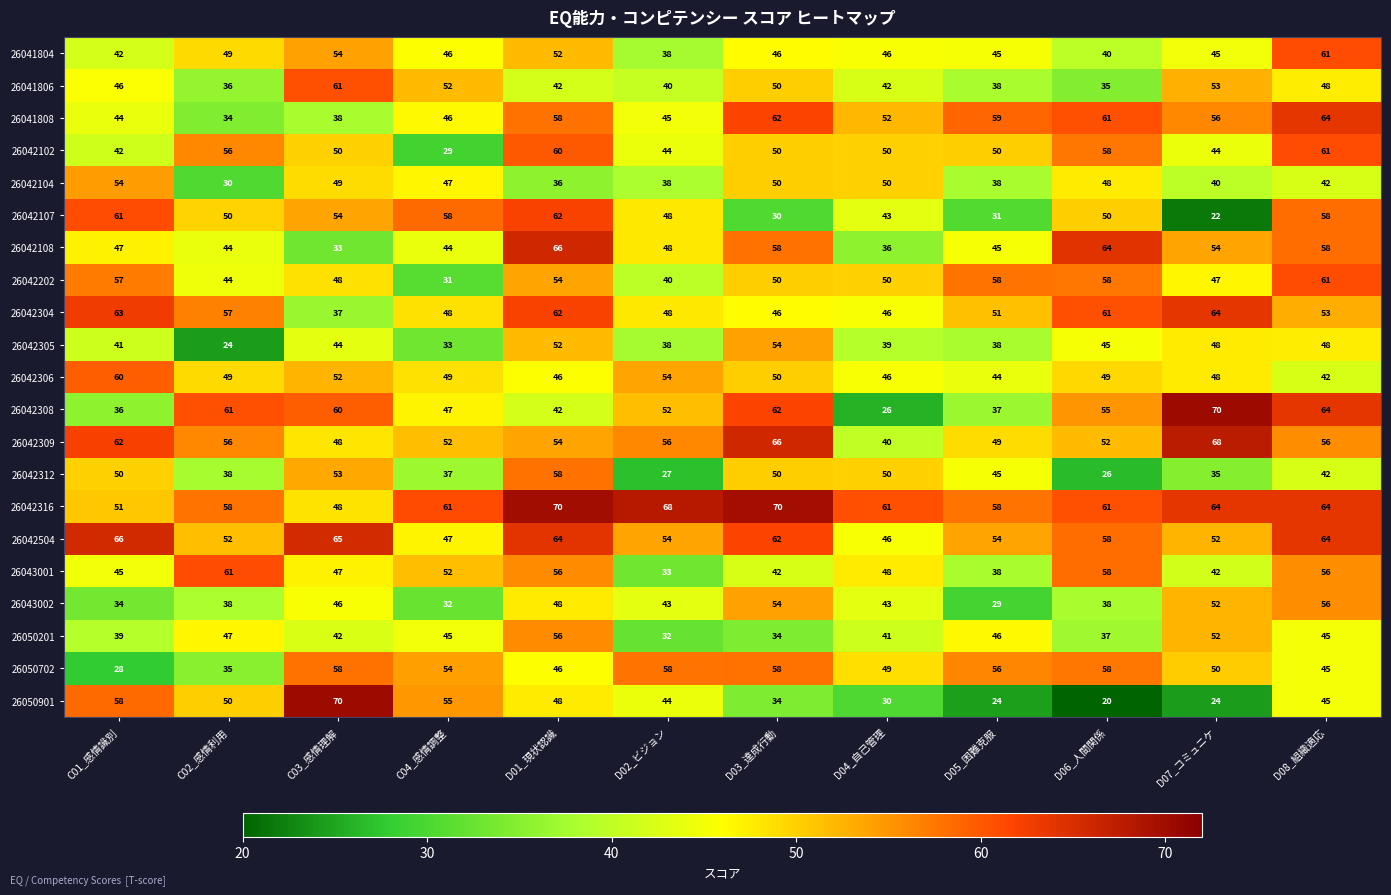

What is the lowest value of the 26042305 series?

24